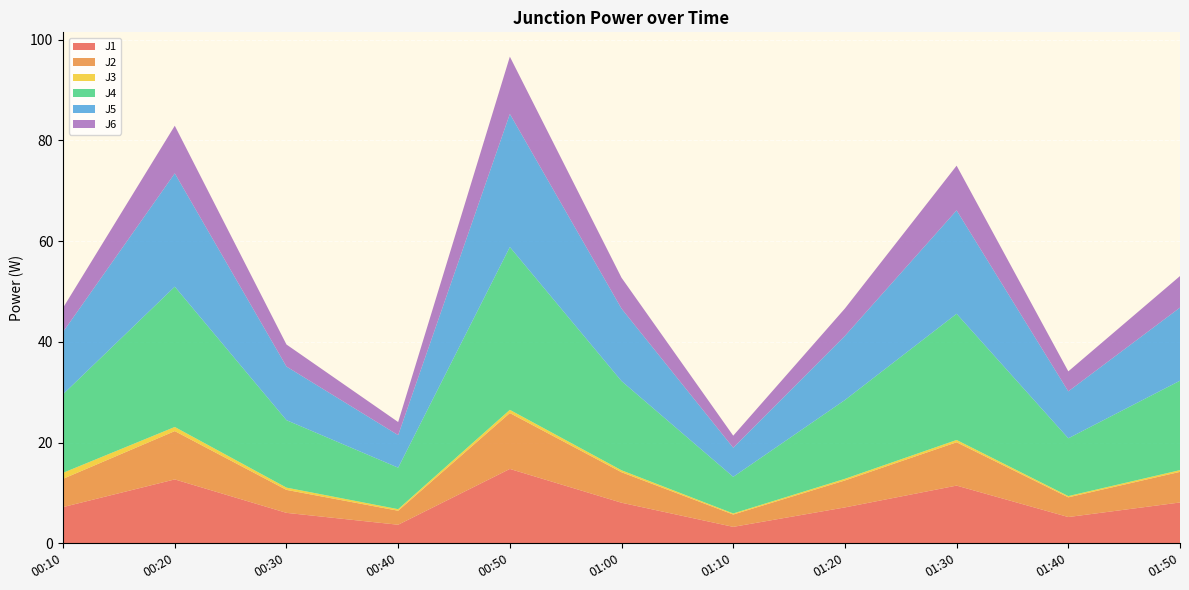

Reading left to right, what are all the values shown in this chart?

J1: 00:10=7.2	00:20=12.7	00:30=6.0	00:40=3.7	00:50=14.8	01:00=8.1	01:10=3.3	01:20=7.1	01:30=11.5	01:40=5.2	01:50=8.1
J2: 00:10=5.6	00:20=9.6	00:30=4.6	00:40=2.8	00:50=11.1	01:00=6.0	01:10=2.5	01:20=5.3	01:30=8.6	01:40=3.9	01:50=6.1
J3: 00:10=1.2	00:20=0.8	00:30=0.5	00:40=0.3	00:50=0.6	01:00=0.4	01:10=0.2	01:20=0.3	01:30=0.5	01:40=0.2	01:50=0.3
J4: 00:10=15.6	00:20=27.9	00:30=13.4	00:40=8.2	00:50=32.3	01:00=17.7	01:10=7.3	01:20=15.6	01:30=25.1	01:40=11.5	01:50=17.8
J5: 00:10=12.4	00:20=22.5	00:30=10.7	00:40=6.5	00:50=26.4	01:00=14.4	01:10=5.8	01:20=12.7	01:30=20.5	01:40=9.3	01:50=14.5
J6: 00:10=4.8	00:20=9.4	00:30=4.4	00:40=2.6	00:50=11.4	01:00=6.1	01:10=2.4	01:20=5.4	01:30=8.9	01:40=4.0	01:50=6.3